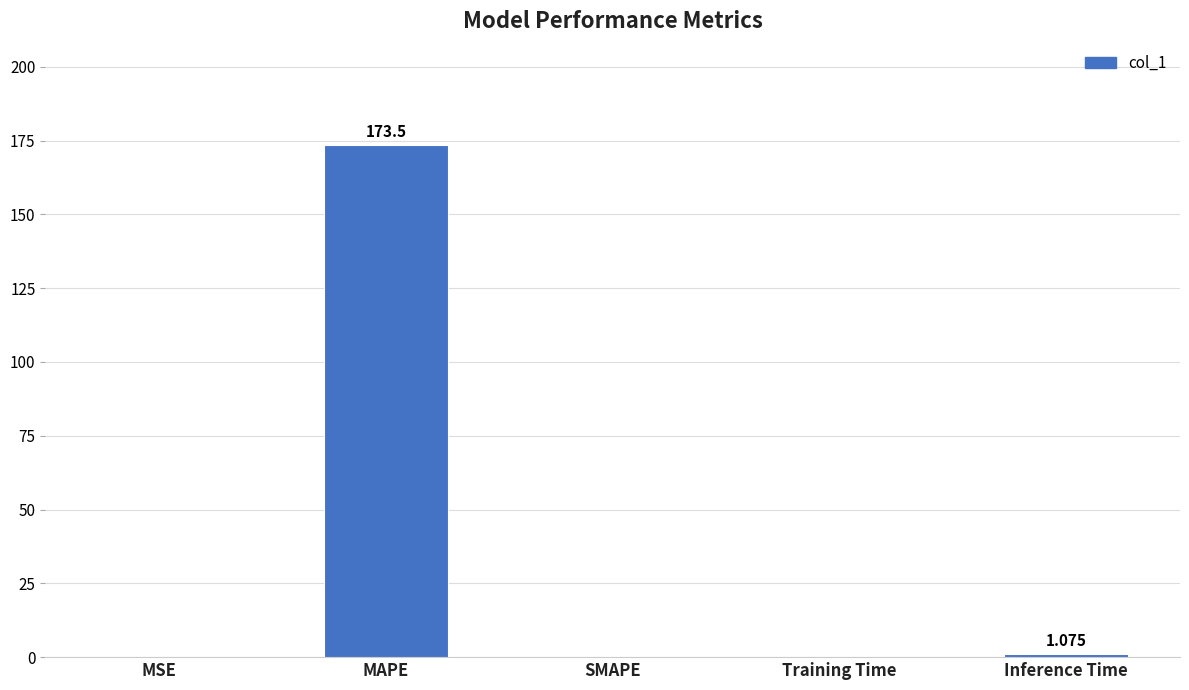

At which category does the chart reach its peak across all series?

MAPE